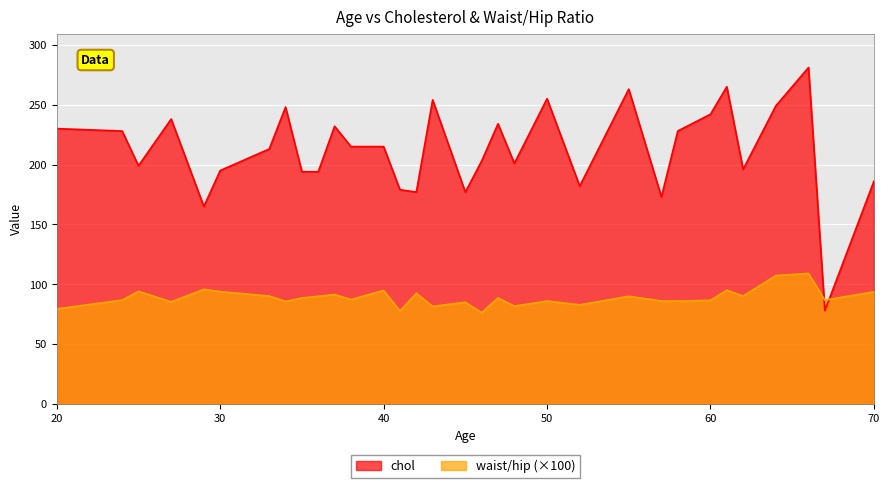

Between 25 and 42, which is larger?

25